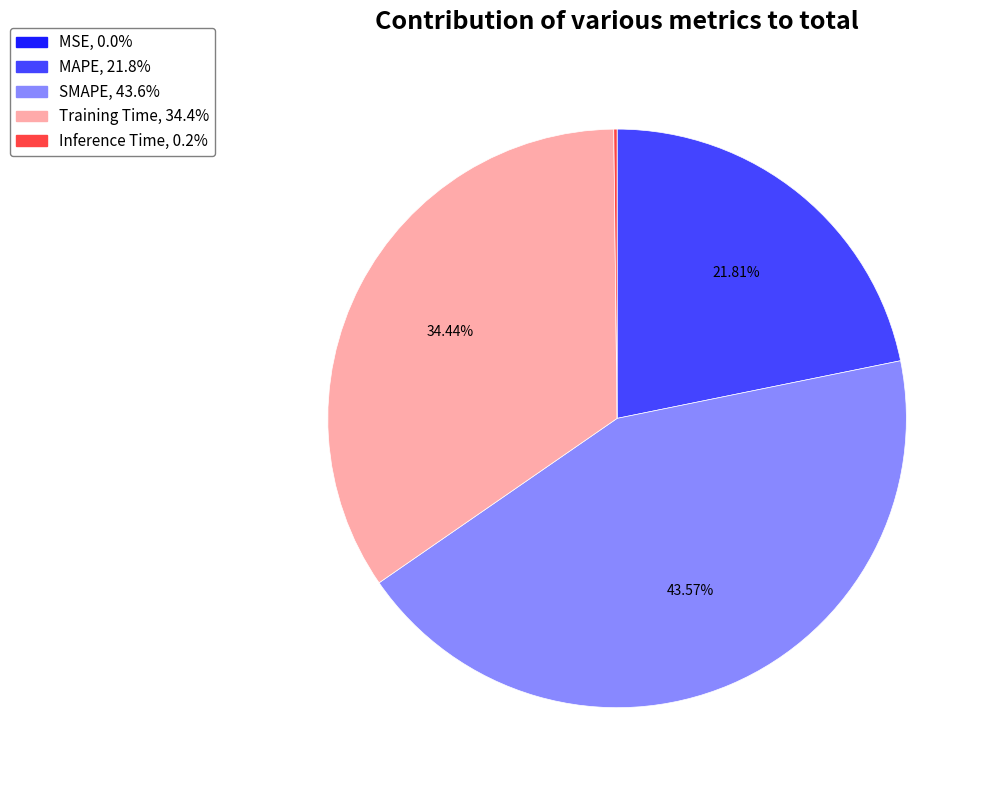

To the nearest percent, what is the combined percentage of Training Time and SMAPE?

78%